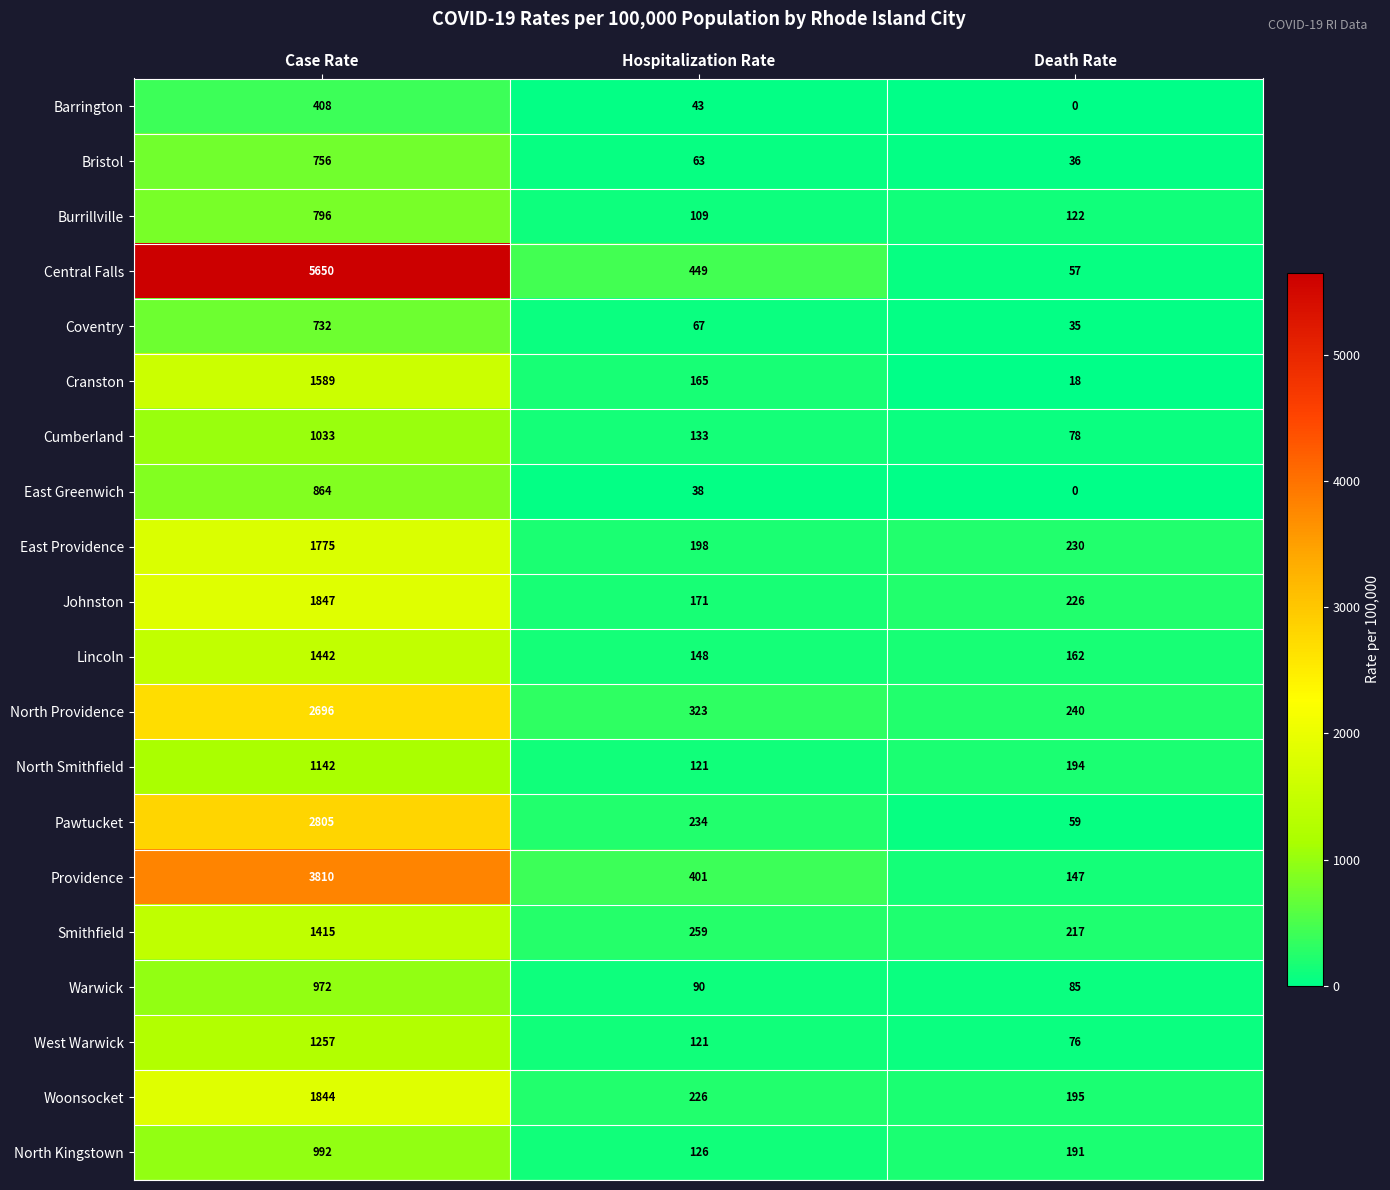

At Case Rate, list the series in order from smallest to largest.

Barrington, Coventry, Bristol, Burrillville, East Greenwich, Warwick, North Kingstown, Cumberland, North Smithfield, West Warwick, Smithfield, Lincoln, Cranston, East Providence, Woonsocket, Johnston, North Providence, Pawtucket, Providence, Central Falls